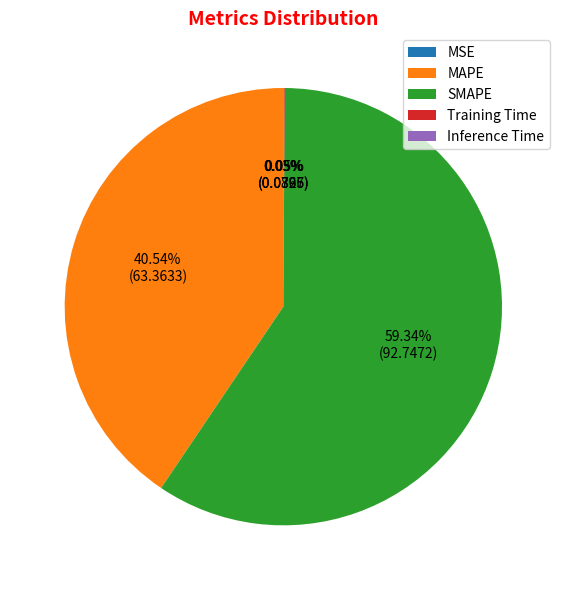

Which slice is the largest?

SMAPE